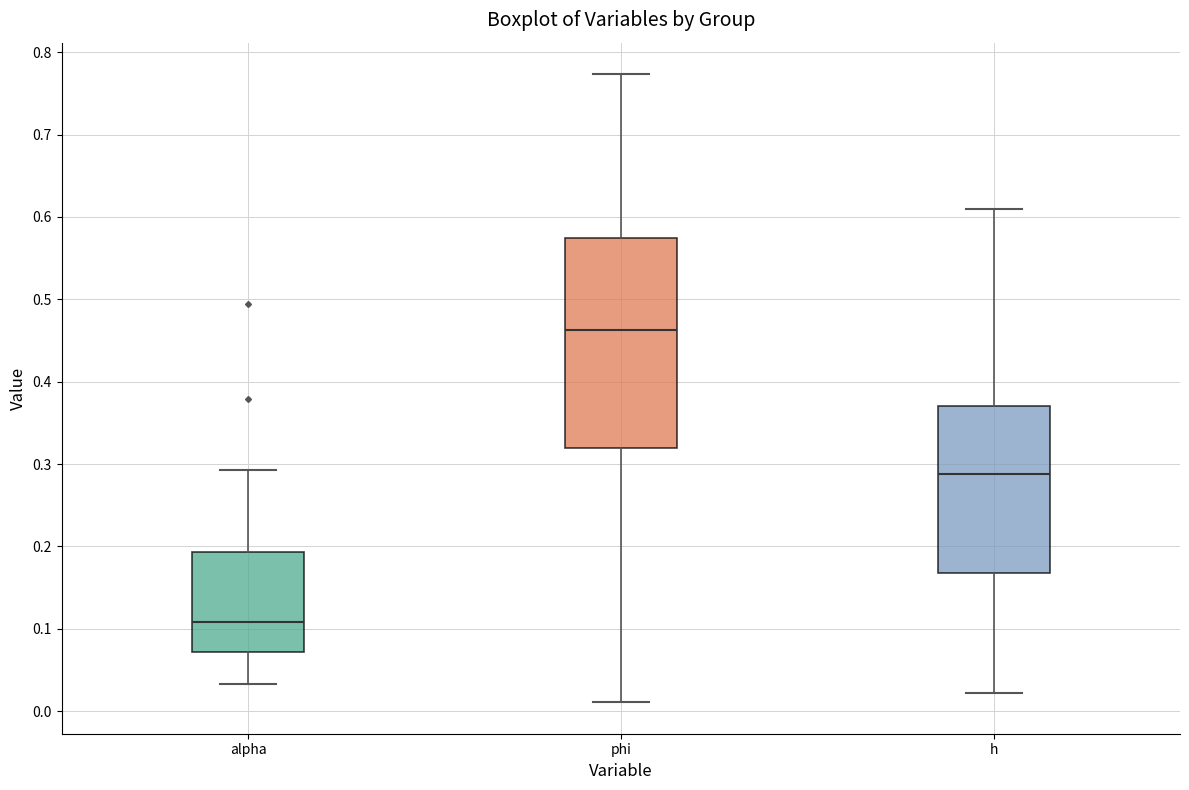

Where is the upper edge of the box for h on the y-axis? The values are not printed on the chart, so give them approximately, as read against the axis.

0.37